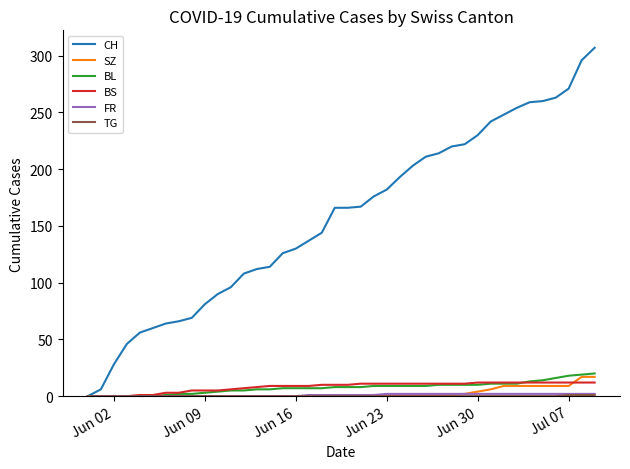

Which series has the largest range (max minus min)?

CH